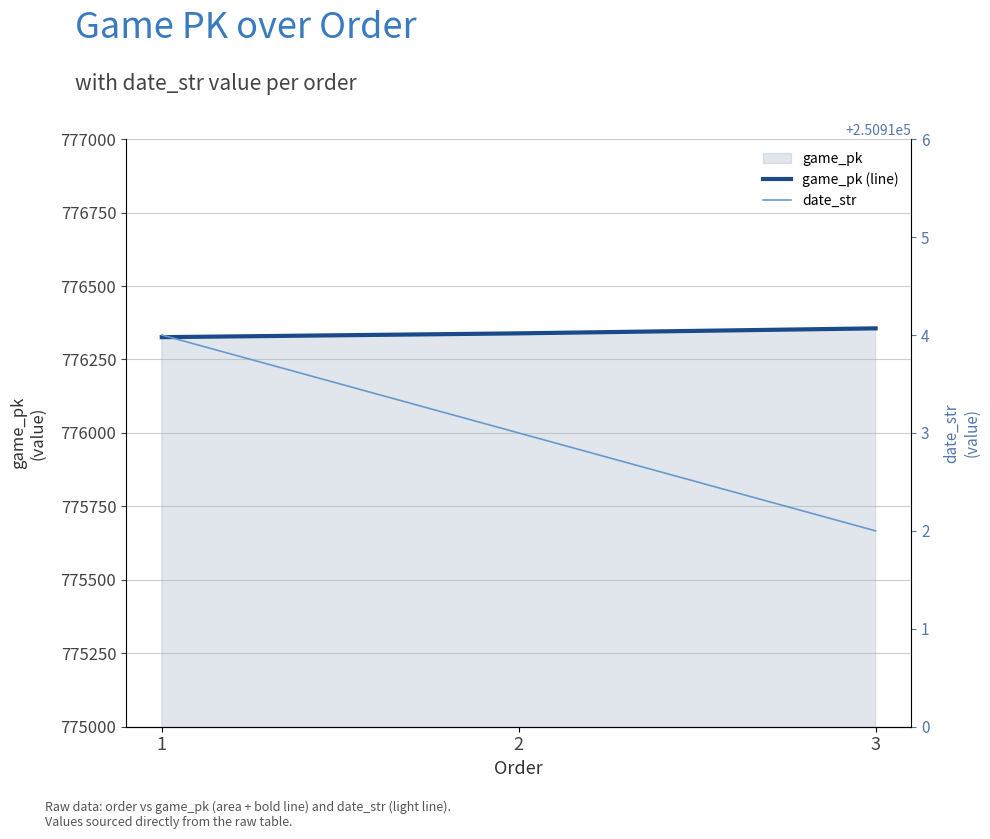

Reading left to right, what are all the values shown in this chart?

game_pk (line): 776326	776339	776356
date_str: 250914	250913	250912